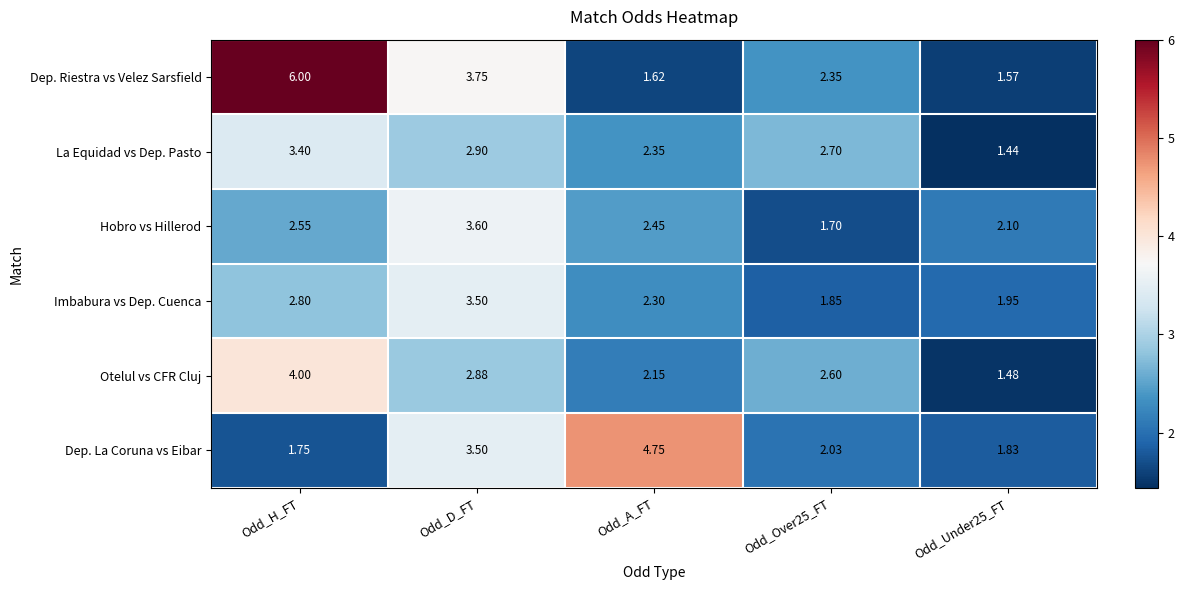

At which label does Imbabura vs Dep. Cuenca first exceed 2?

Odd_H_FT